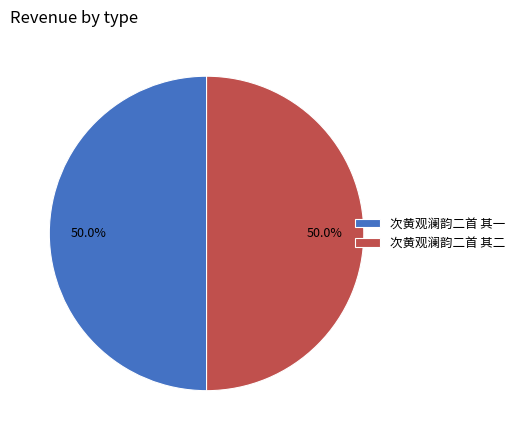

What is the total percentage of 次黄观澜韵二首 其二 and 次黄观澜韵二首 其一?

100.0%